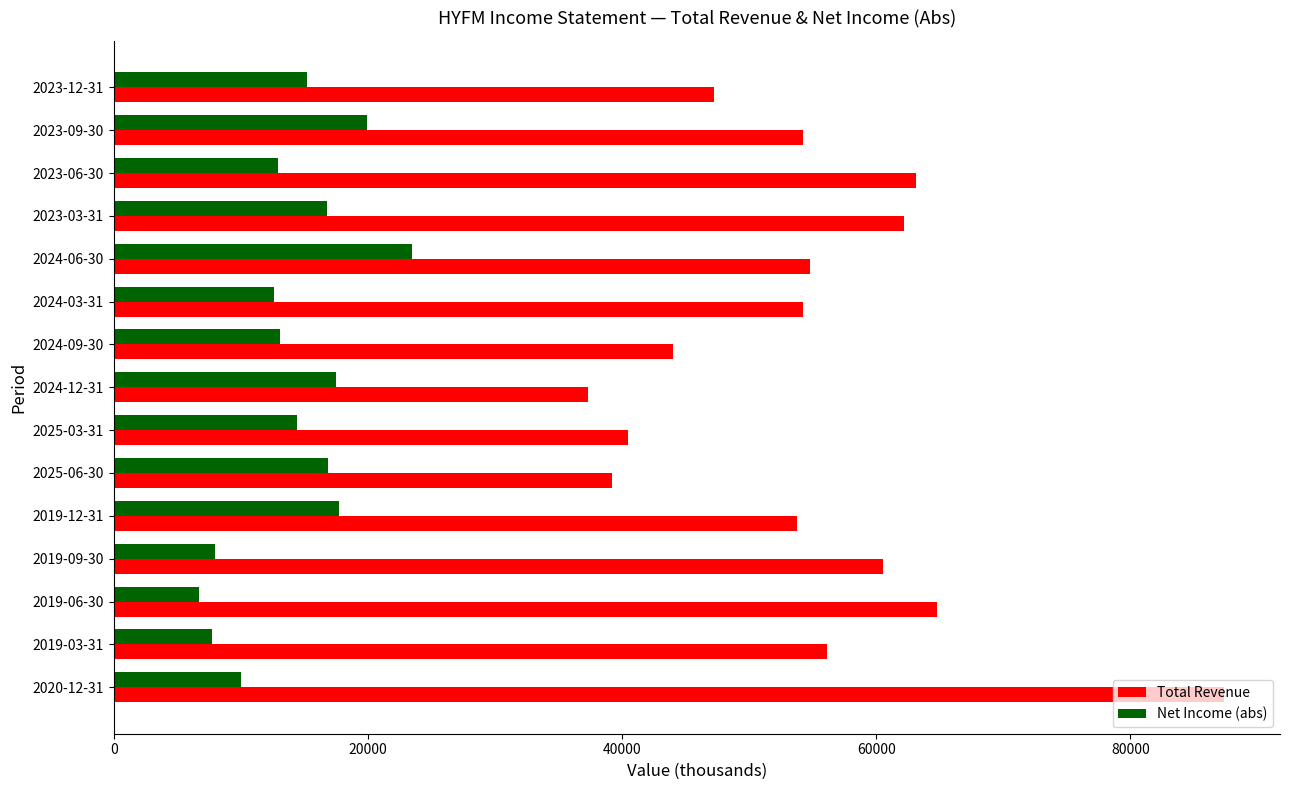

What is the difference between the maximum and minimum values in the Net Income (abs) series?

16800